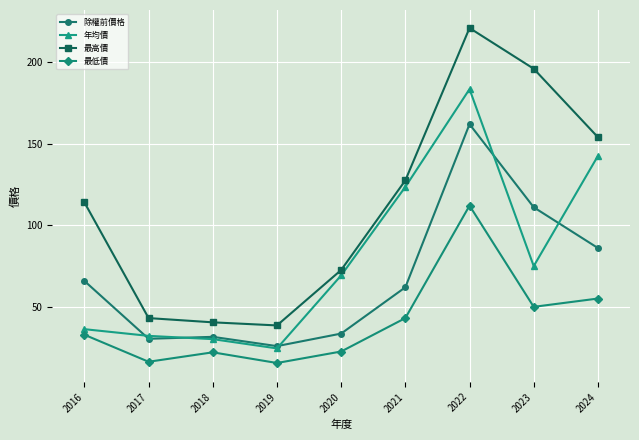

The value of 除權前價格 at 2023 is 111.0. True or false?

True